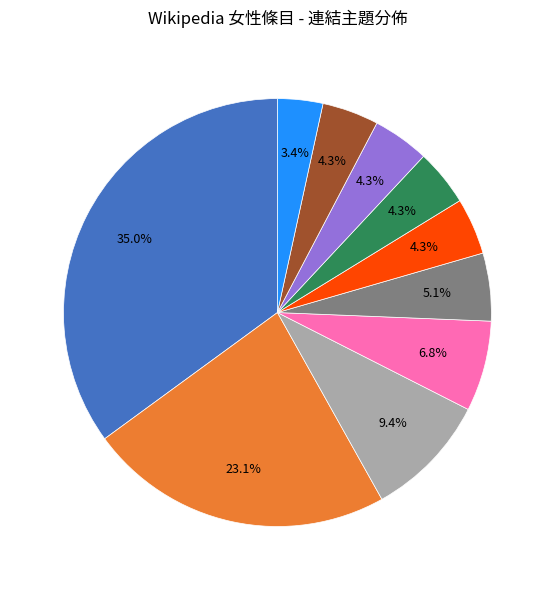

How many slices are in this pie chart?

10